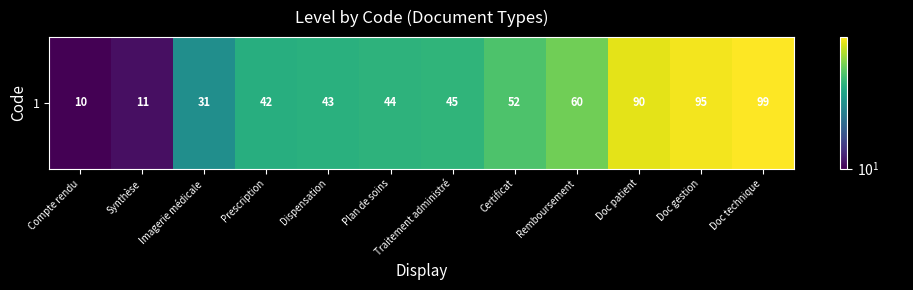

Reading left to right, list all the values displayed in this chart.

10	11	31	42	43	44	45	52	60	90	95	99